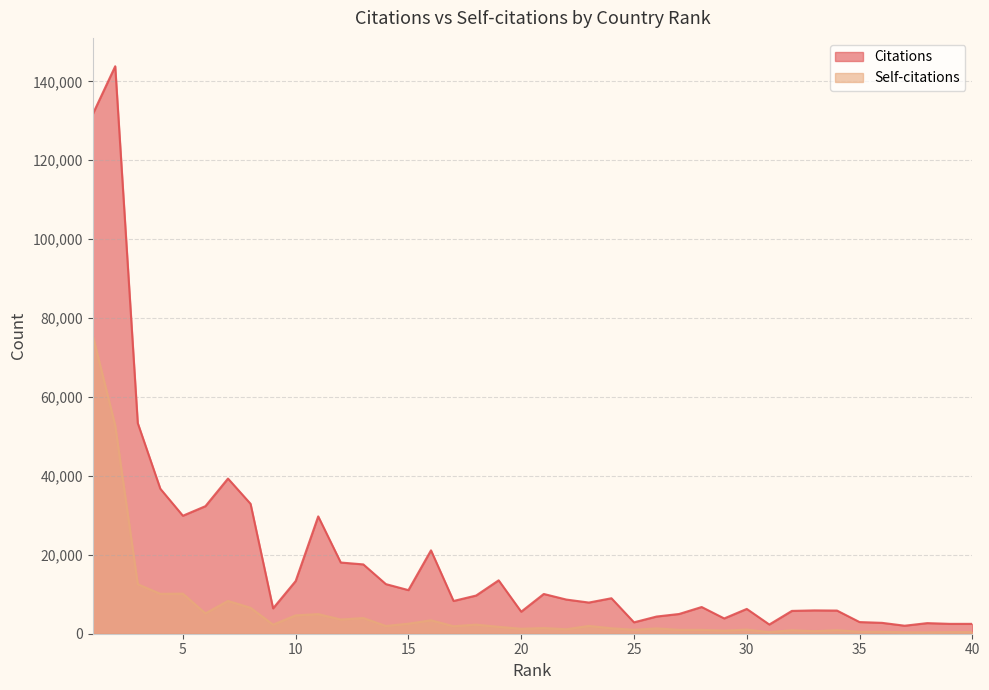

Reading right to left, extract all data points from this chart.

Citations: 40=2501	39=2501	38=2686	37=2030	36=2755	35=2955	34=5868	33=5912	32=5784	31=2332	30=6285	29=3873	28=6767	27=5000	26=4354	25=2886	24=8989	23=7899	22=8658	21=10072	20=5583	19=13531	18=9675	17=8301	16=21130	15=11049	14=12572	13=17568	12=18044	11=29734	10=13348	9=6429	8=32926	7=39324	6=32326	5=29902	4=36742	3=53380	2=143814	1=131628
Self-citations: 40=409	39=409	38=353	37=382	36=484	35=489	34=911	33=644	32=895	31=421	30=1045	29=797	28=979	27=987	26=1340	25=1007	24=1378	23=1978	22=1137	21=1439	20=1251	19=1751	18=2307	17=1902	16=3403	15=2541	14=1968	13=3976	12=3602	11=4975	10=4654	9=2303	8=6572	7=8310	6=5154	5=10160	4=10115	3=12546	2=52812	1=75707